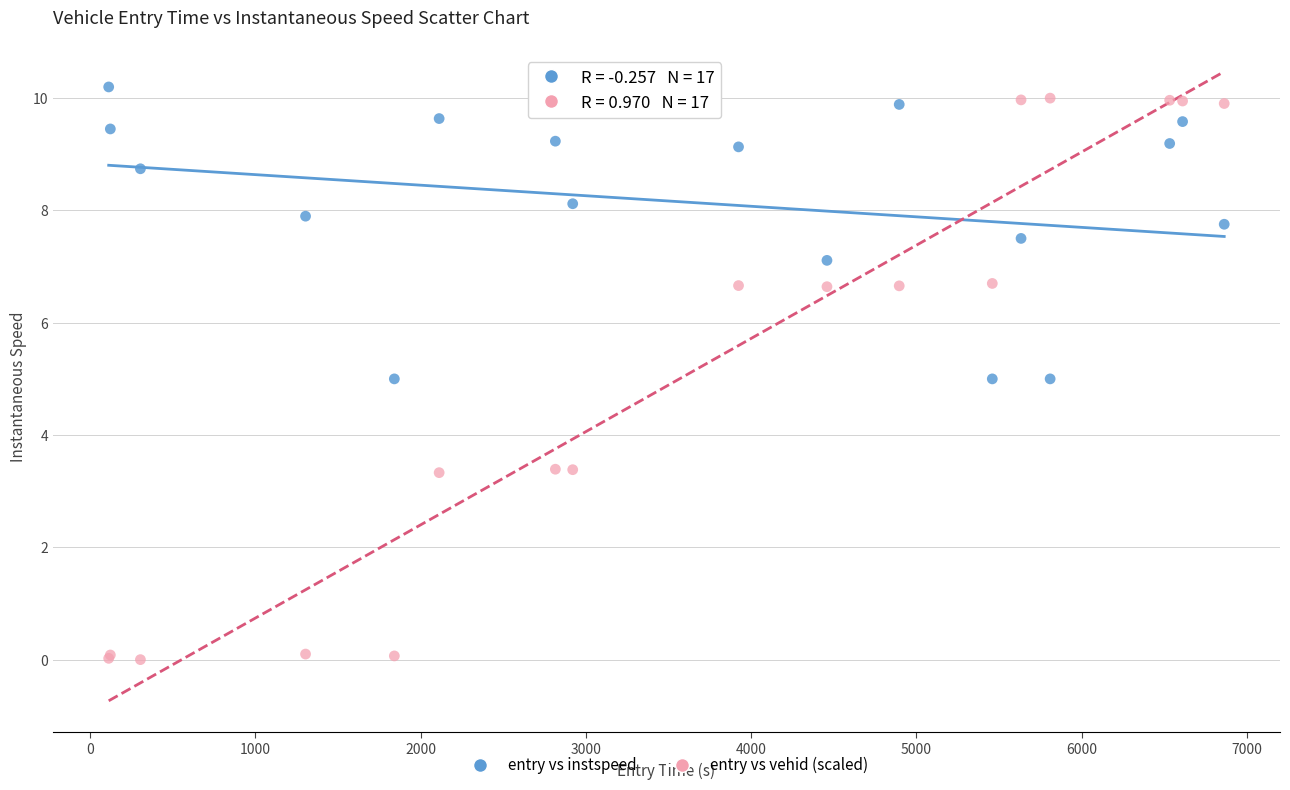

Which series reaches the maximum Y coordinate?

entry vs instspeed